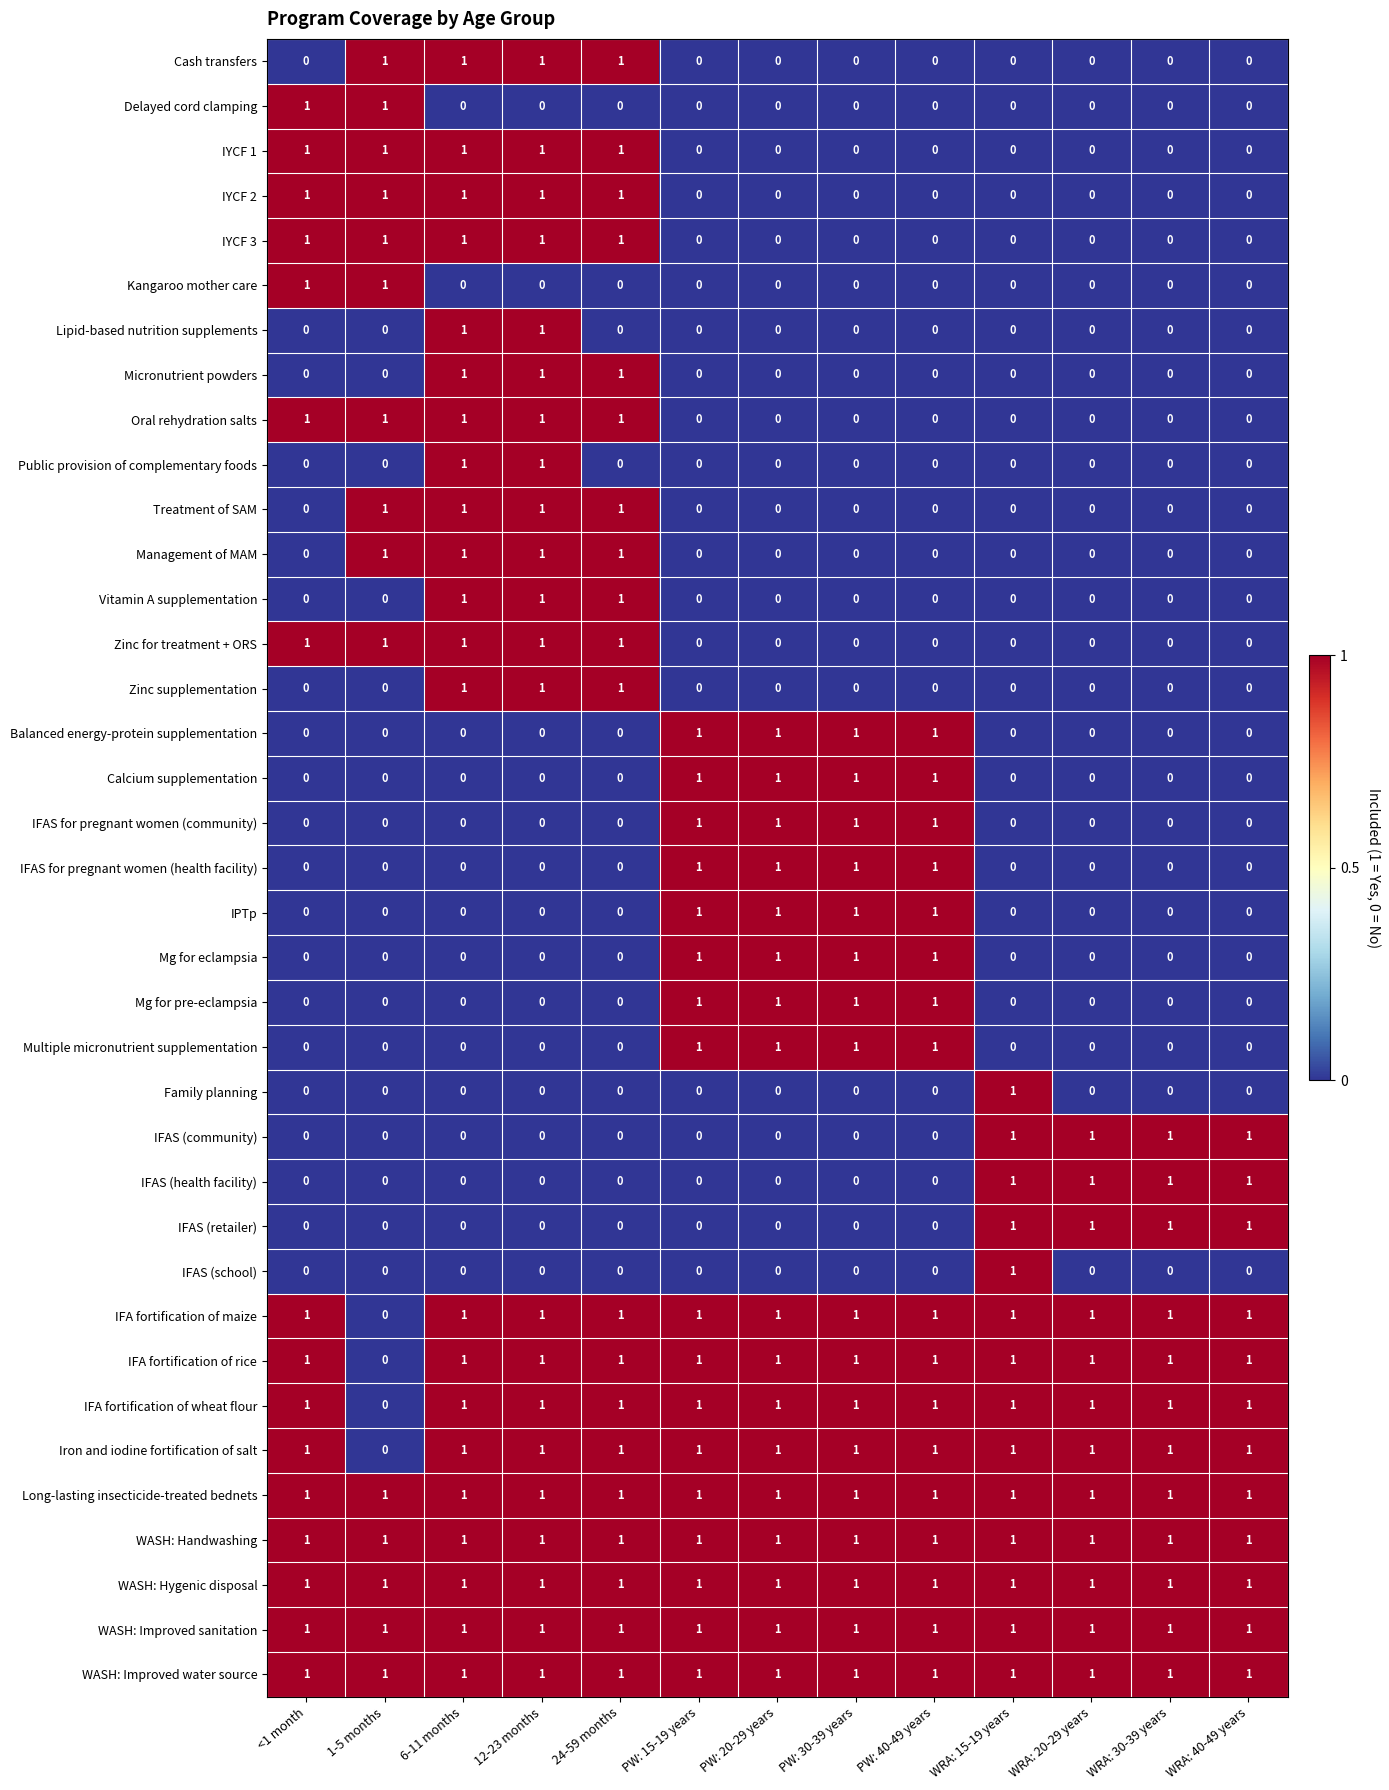

Count the Kangaroo mother care values in the range 0 to 1.

13